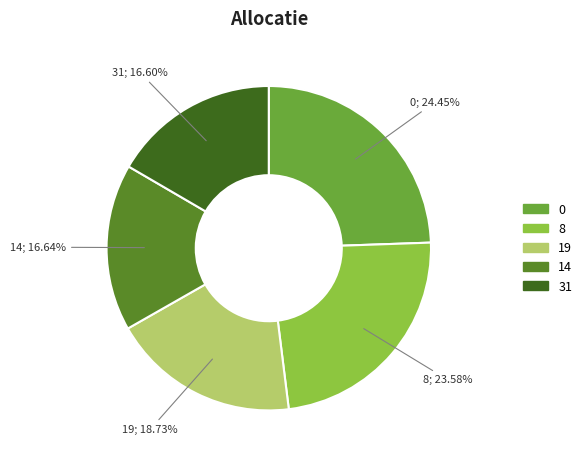

Is 19 the majority of the pie?

No